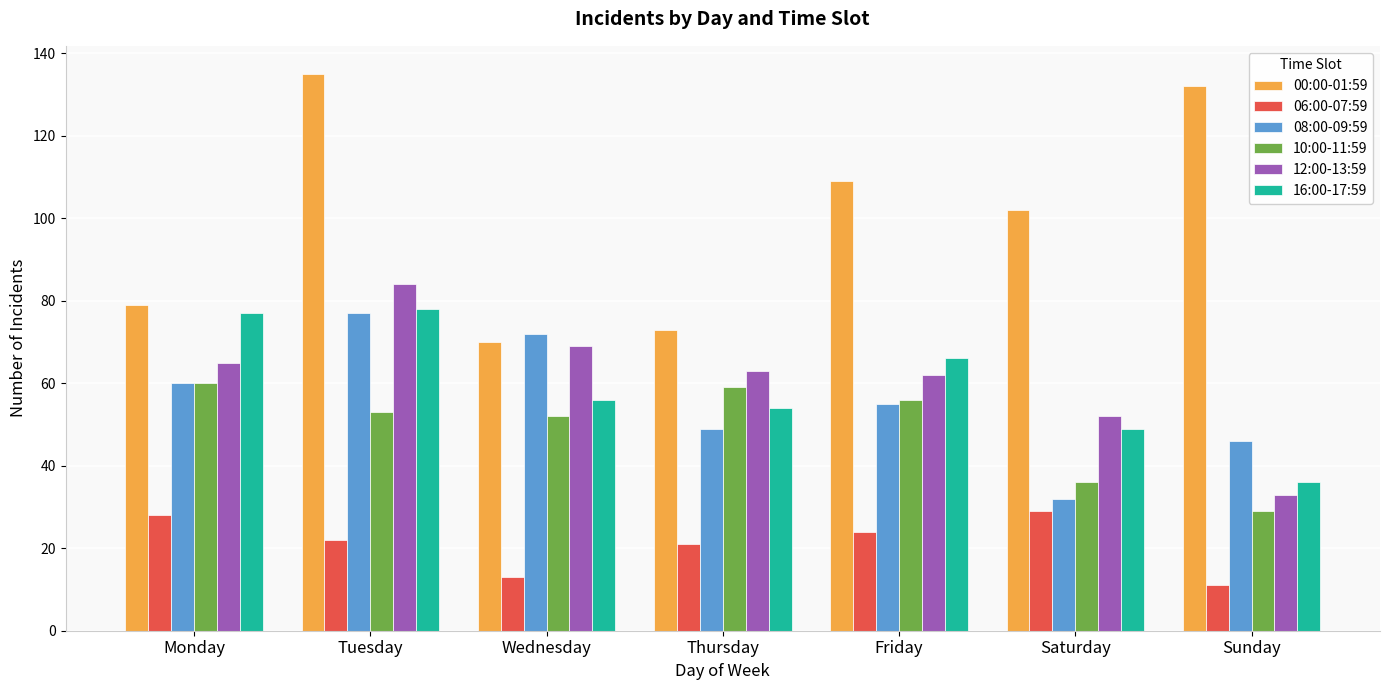

How many groups of bars are there?

7